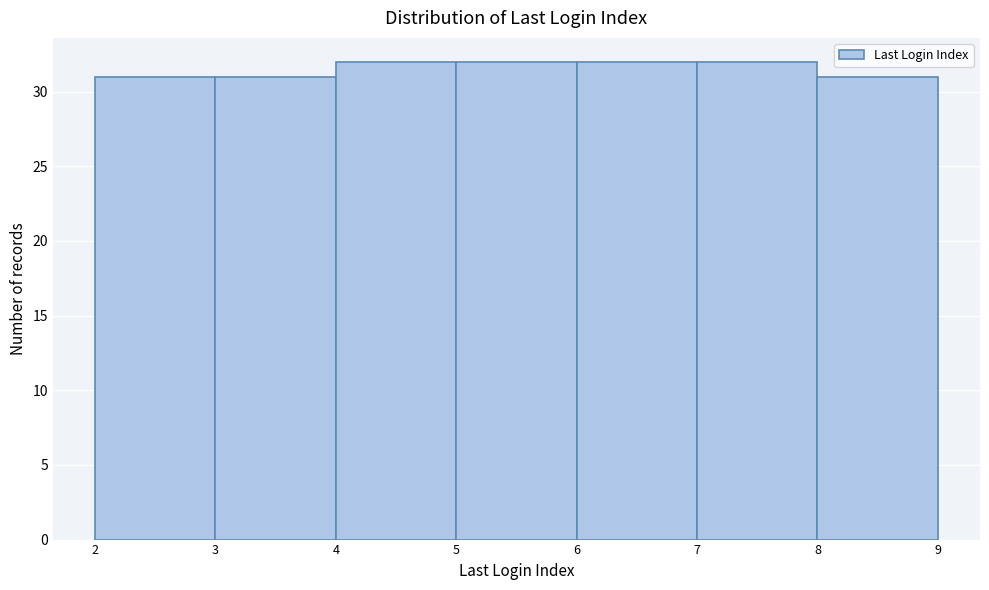

Reading left to right, transcribe this chart: for each bar, give the range it covers on the x-axis and its height. The values are not printed on the chart, so give them approximately, as read against the axis.

2 to 3: 31
3 to 4: 31
4 to 5: 32
5 to 6: 32
6 to 7: 32
7 to 8: 32
8 to 9: 31